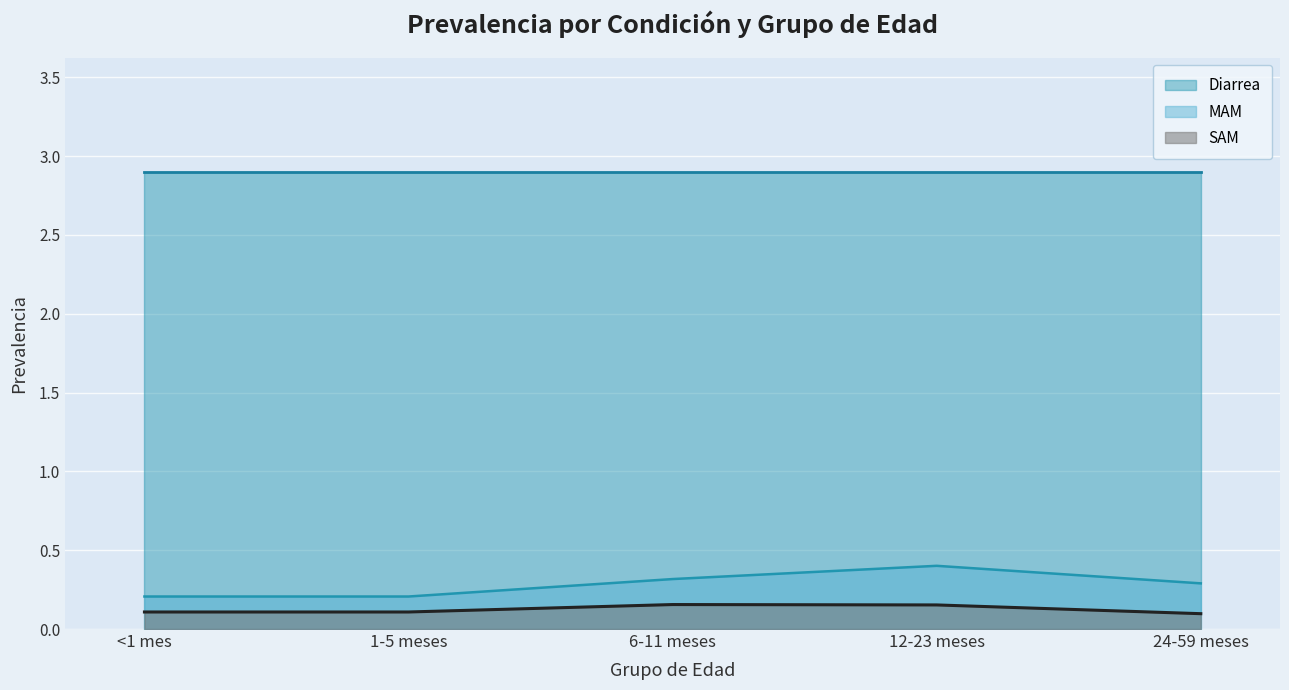

At 6-11 meses, list the series in order from smallest to largest.

SAM, MAM, Diarrea